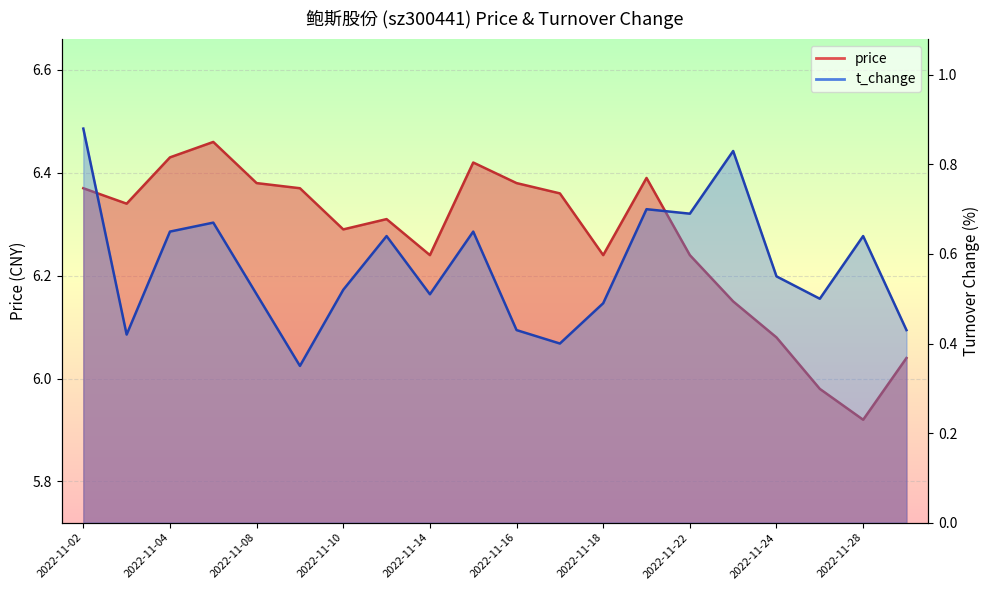

At how many categories does at least one series exceed 1?

20